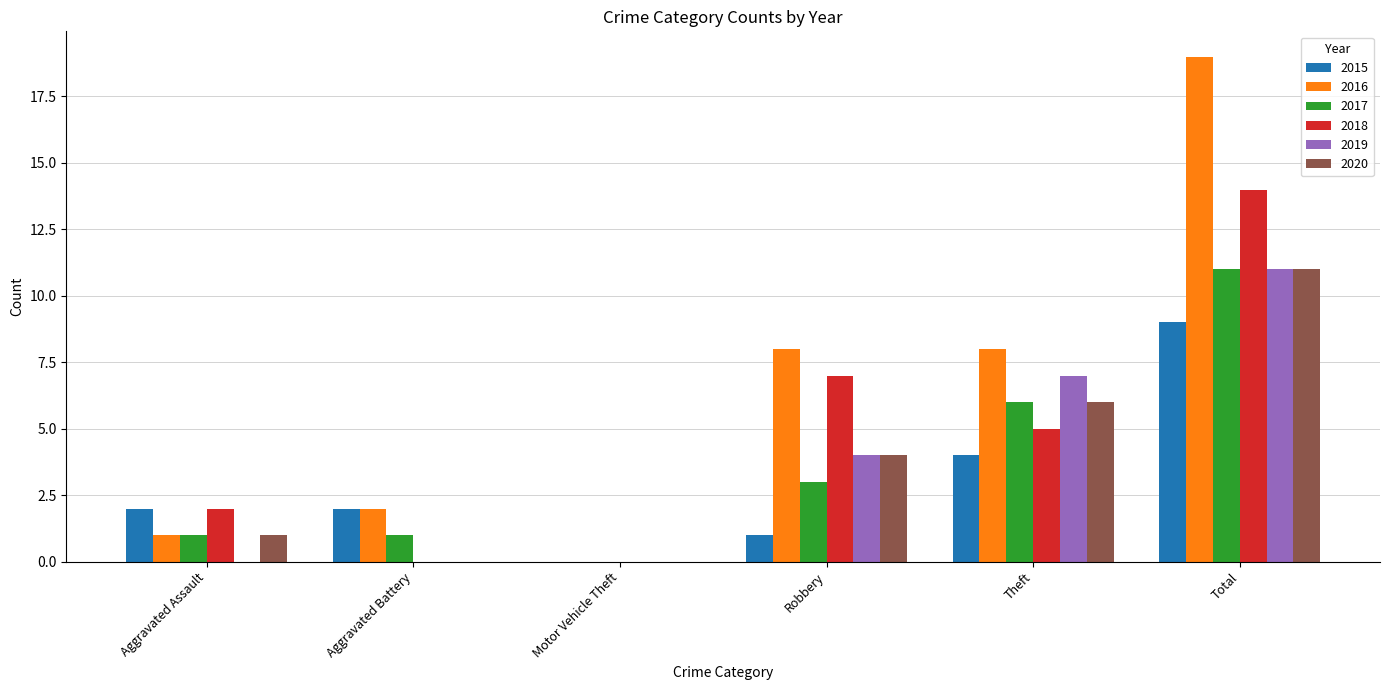

How many positive values does the 2017 series have?

5